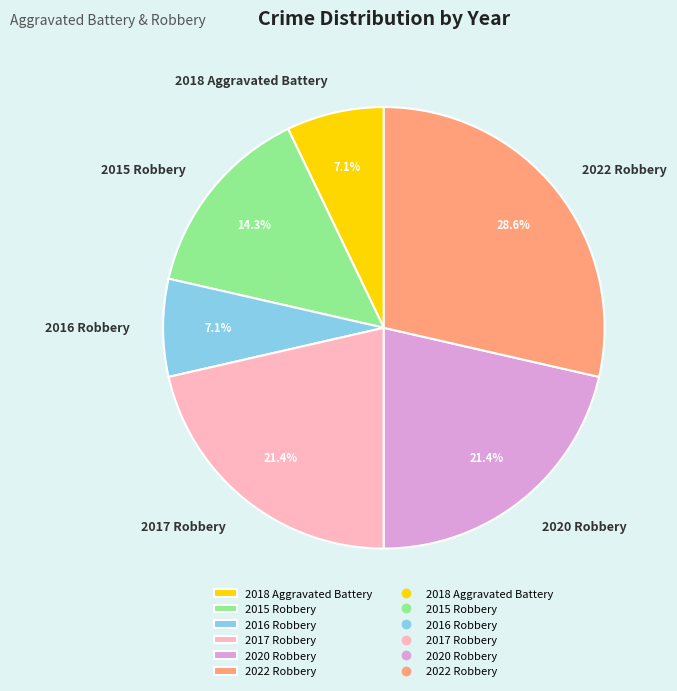

Is there any slice that represents more than half of the pie?

No